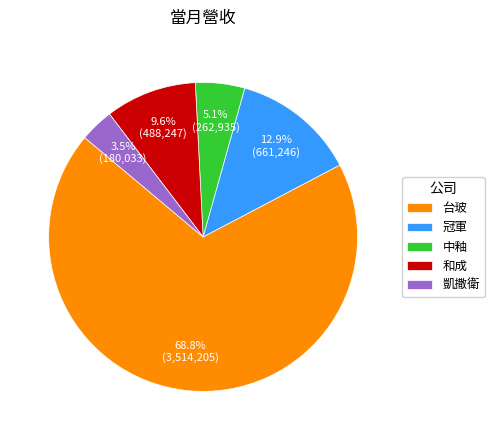

What is the smallest slice in the pie chart?

凱撒衛